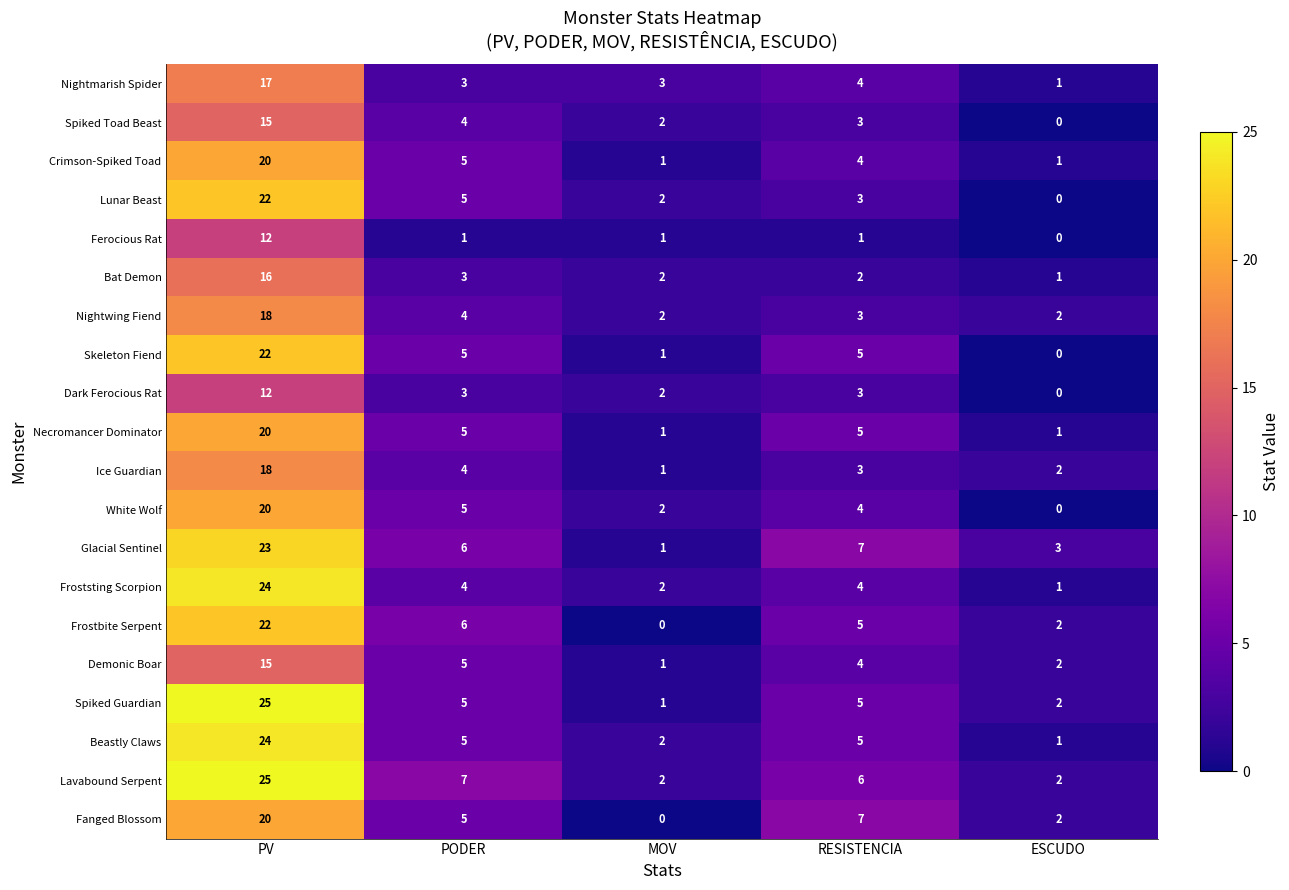

How many series are shown in this chart?

20